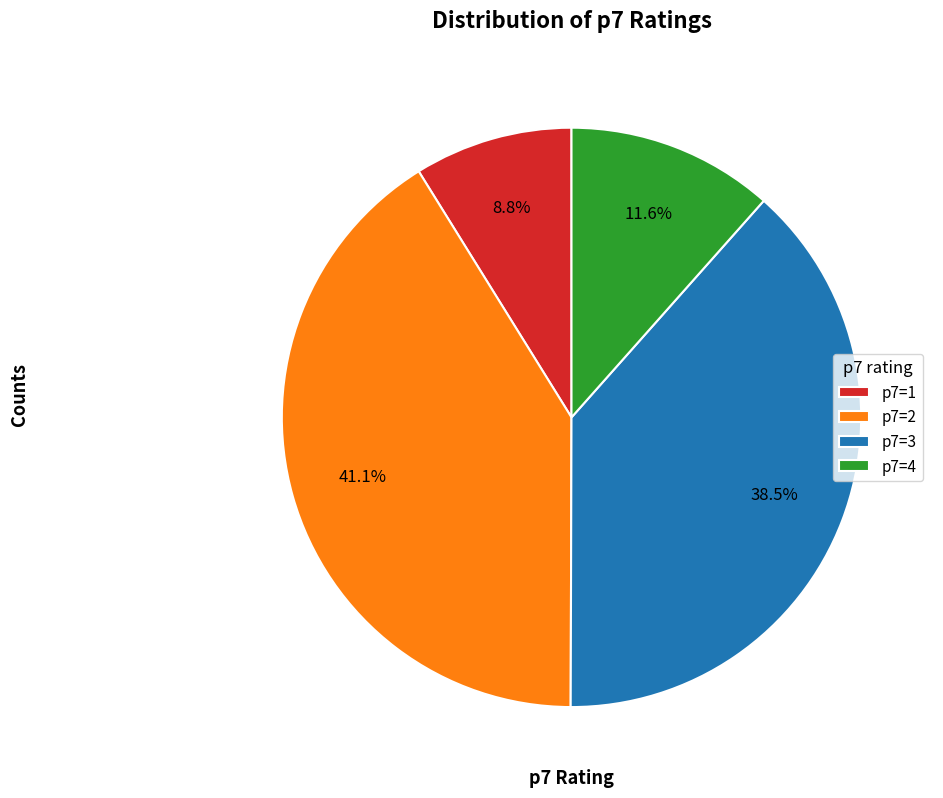

Which category has the smallest portion of the pie?

p7=1